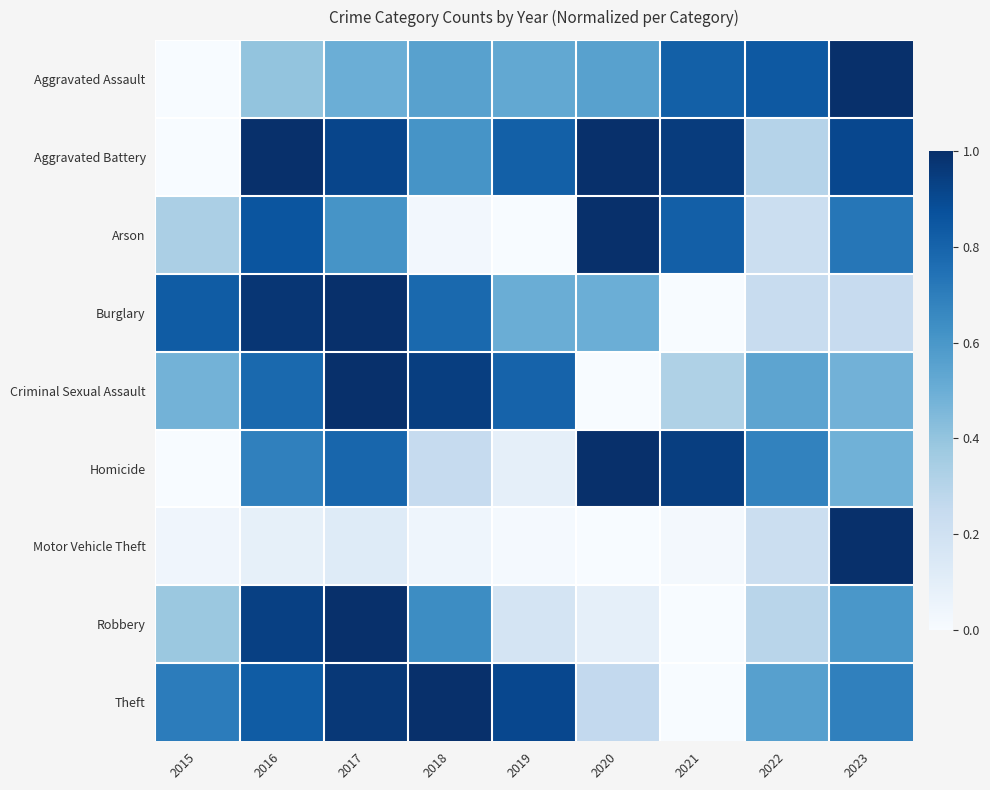

Reading right to left, what are all the values shown in this chart?

Aggravated Assault: 2023=1.0	2022=0.8	2021=0.8	2020=0.6	2019=0.5	2018=0.6	2017=0.5	2016=0.4	2015=0.0
Aggravated Battery: 2023=0.9	2022=0.3	2021=1.0	2020=1.0	2019=0.8	2018=0.6	2017=0.9	2016=1.0	2015=0.0
Arson: 2023=0.7	2022=0.2	2021=0.8	2020=1.0	2019=0.0	2018=0.0	2017=0.6	2016=0.9	2015=0.3
Burglary: 2023=0.2	2022=0.2	2021=0.0	2020=0.5	2019=0.5	2018=0.8	2017=1.0	2016=1.0	2015=0.8
Criminal Sexual Assault: 2023=0.5	2022=0.5	2021=0.3	2020=0.0	2019=0.8	2018=0.9	2017=1.0	2016=0.8	2015=0.5
Homicide: 2023=0.5	2022=0.7	2021=0.9	2020=1.0	2019=0.1	2018=0.2	2017=0.8	2016=0.7	2015=0.0
Motor Vehicle Theft: 2023=1.0	2022=0.2	2021=0.0	2020=0.0	2019=0.0	2018=0.0	2017=0.1	2016=0.1	2015=0.0
Robbery: 2023=0.6	2022=0.3	2021=0.0	2020=0.1	2019=0.2	2018=0.6	2017=1.0	2016=0.9	2015=0.4
Theft: 2023=0.7	2022=0.6	2021=0.0	2020=0.3	2019=0.9	2018=1.0	2017=1.0	2016=0.8	2015=0.7